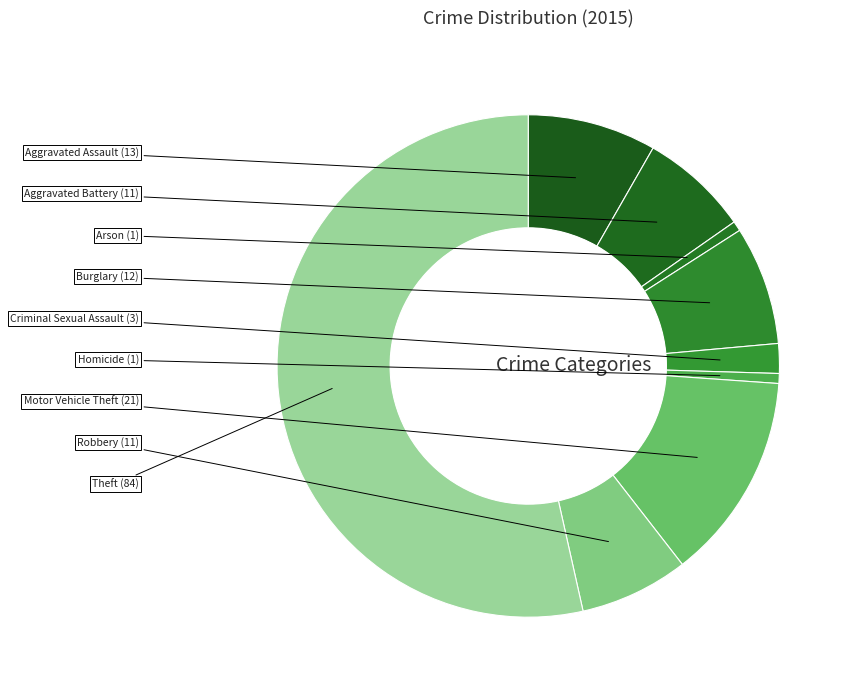

Count the number of slices in the pie.

9